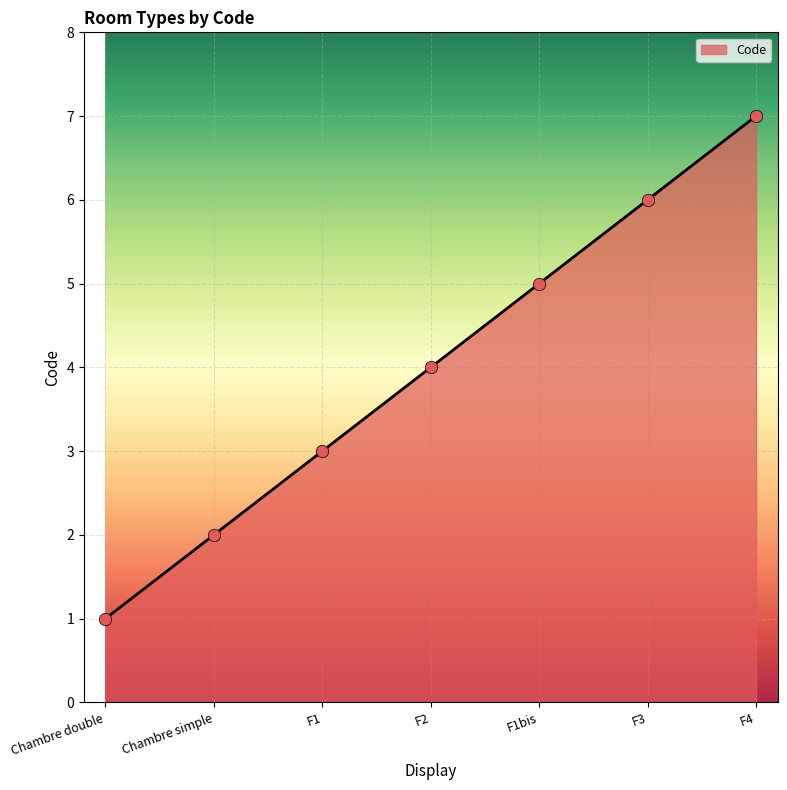

What is the ratio of the value at F2 to the value at F4?

0.6